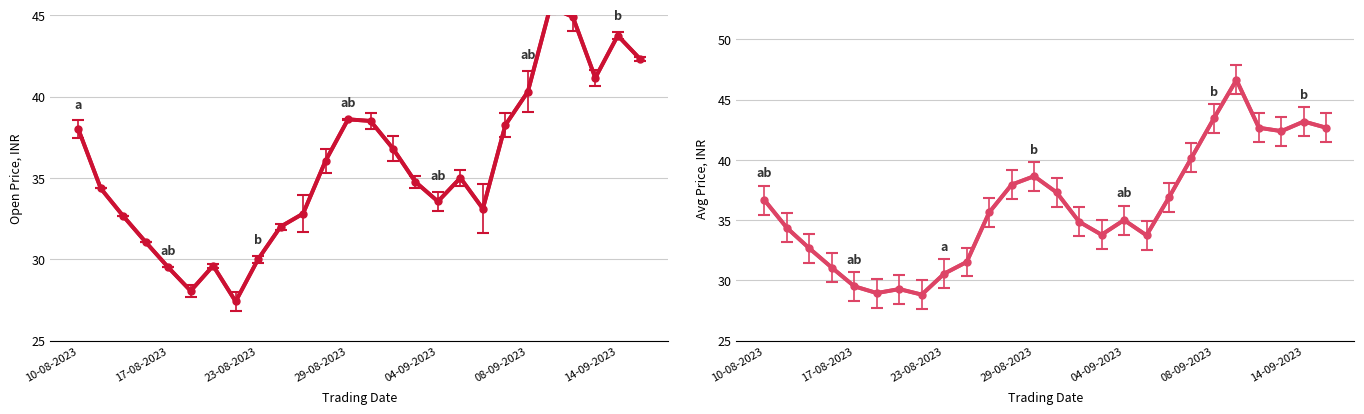

Does the chart have visible grid lines?

Yes